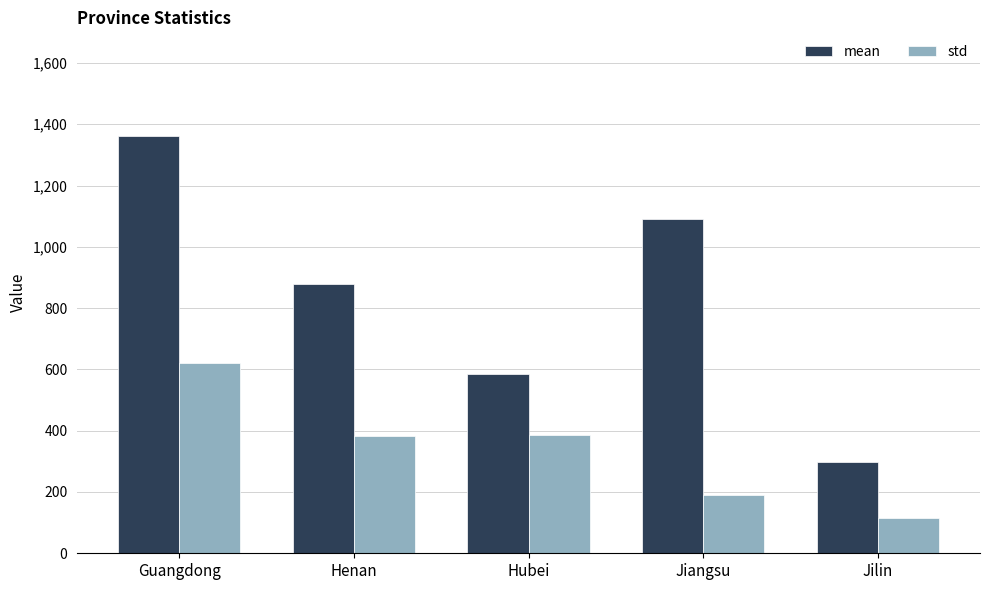

Which label corresponds to the smallest value in the chart?

Jilin